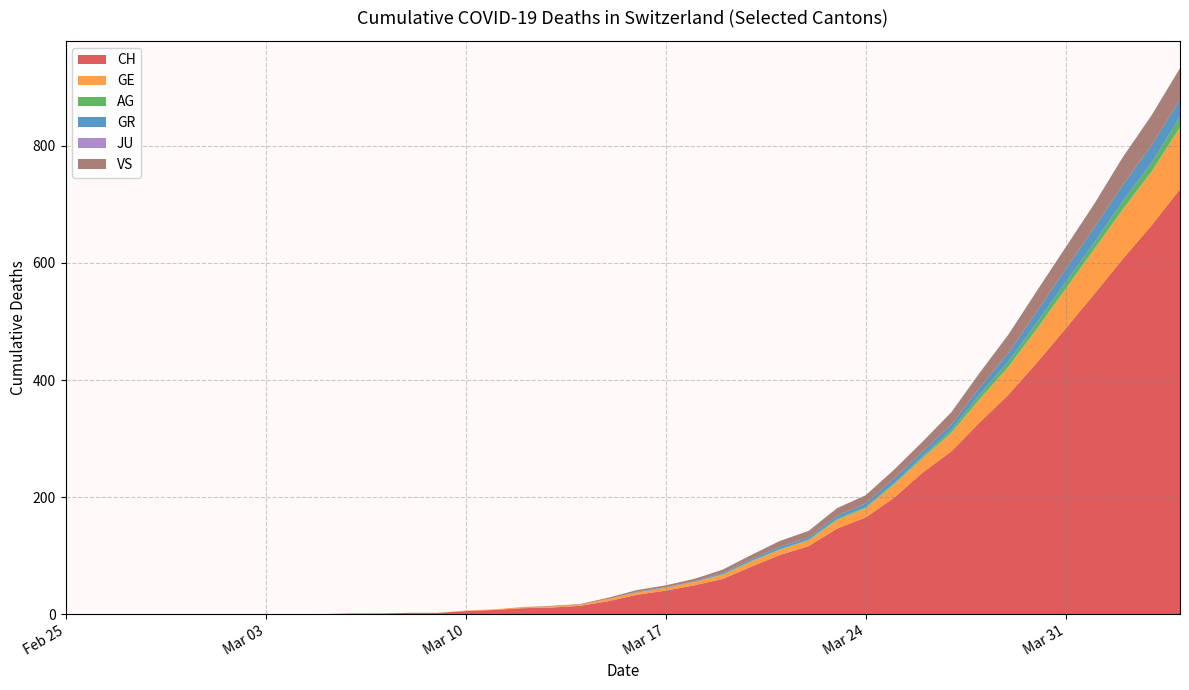

Does the chart have visible grid lines?

Yes